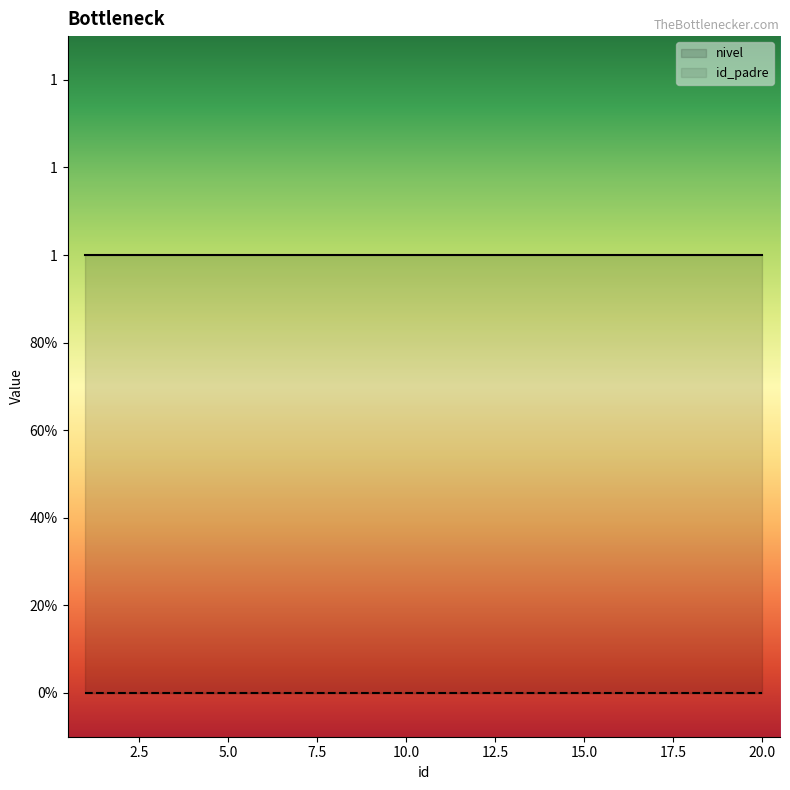

What is the total value across all series at 16?

1